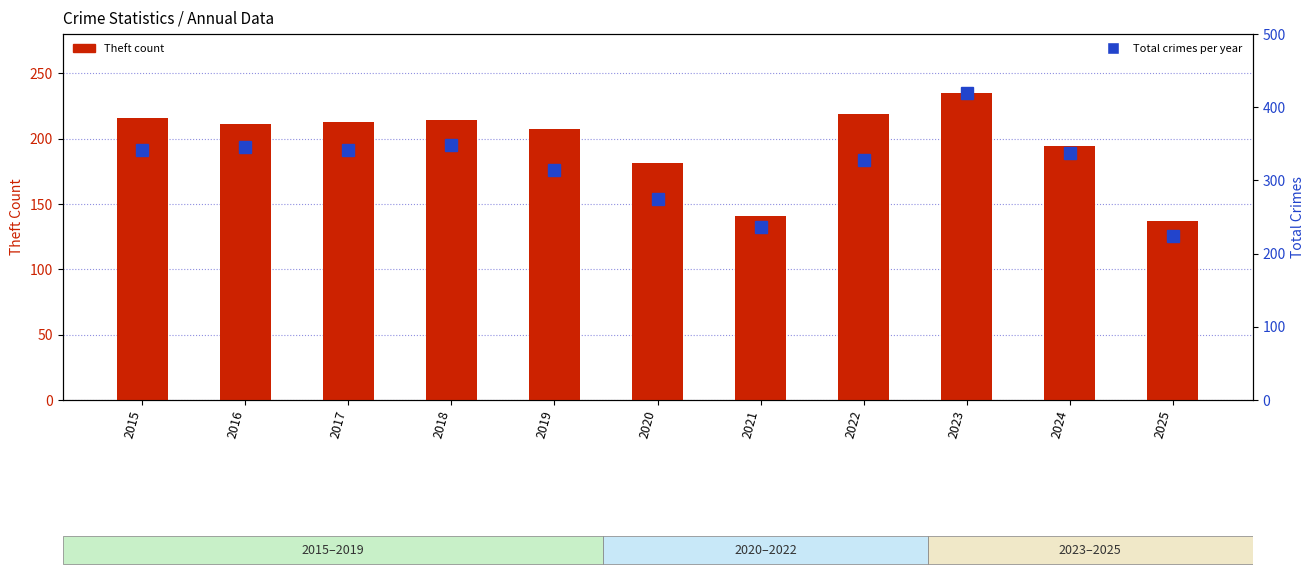

Reading right to left, list all the values displayed in this chart.

Theft (primary count): 2025=137	2024=194	2023=235	2022=219	2021=141	2020=181	2019=207	2018=214	2017=213	2016=211	2015=216
Total: 2025=224	2024=338	2023=419	2022=328	2021=236	2020=275	2019=314	2018=348	2017=341	2016=346	2015=342